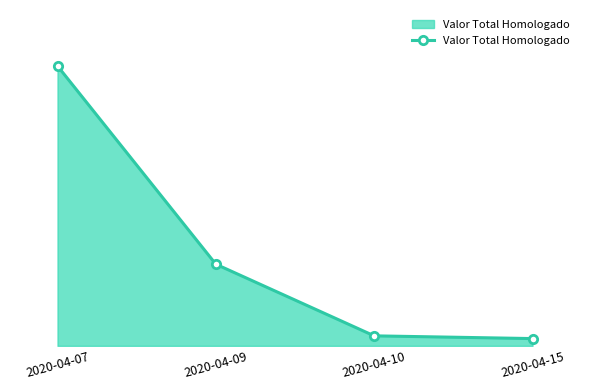

Which category has the highest value across all series?

2020-04-07